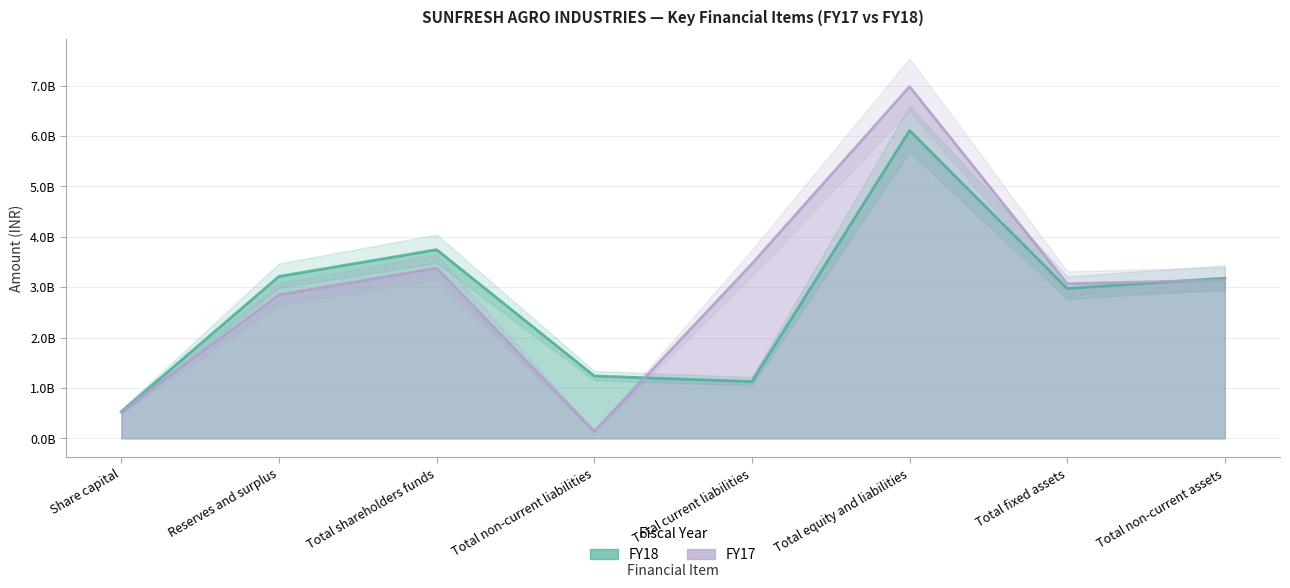

True or false: FY18 and FY17 intersect in this chart.

True